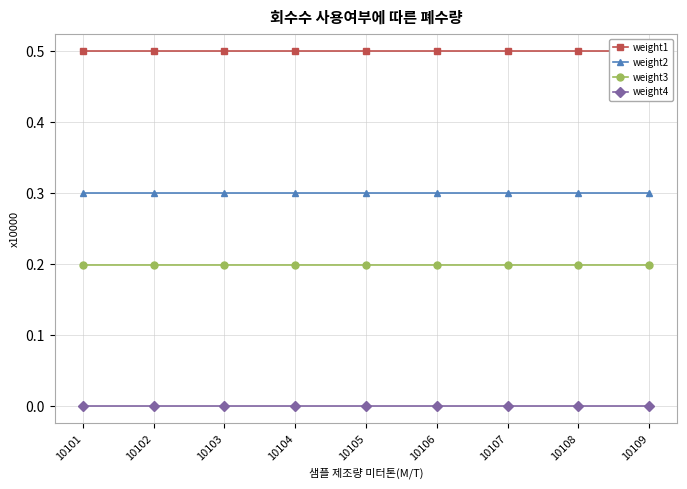

Which category has the lowest value across all series?

10101